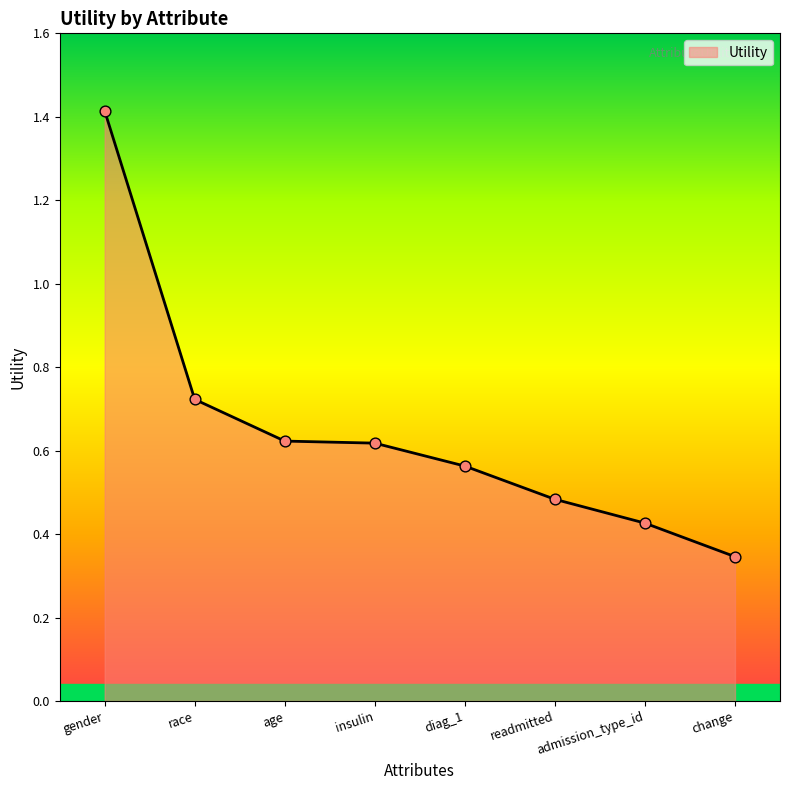

Which has a higher value, admission_type_id or diag_1?

diag_1